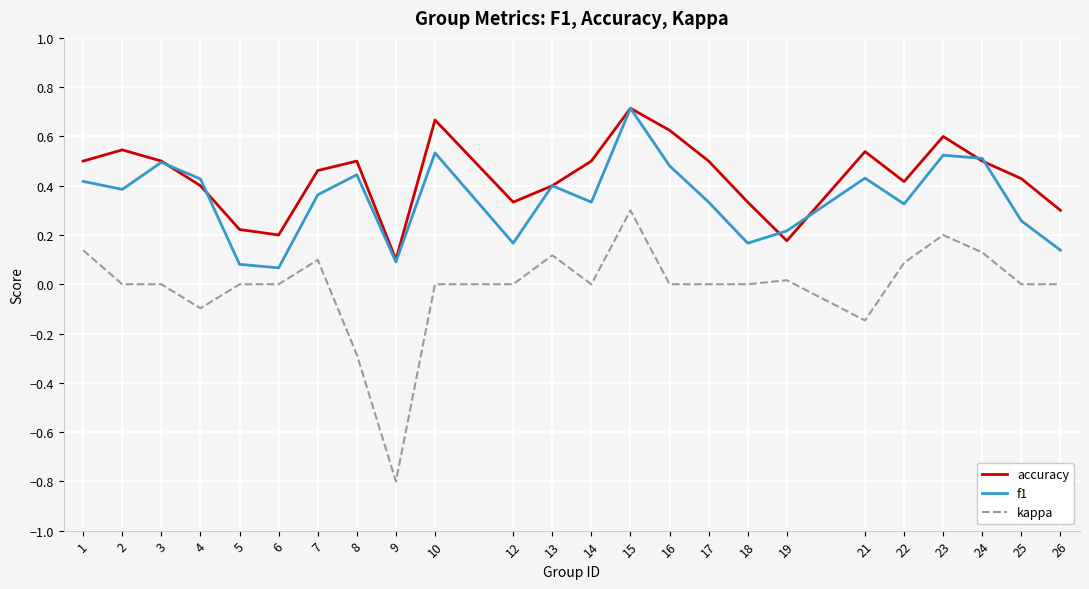

What is the total value across all series at 1?

1.1